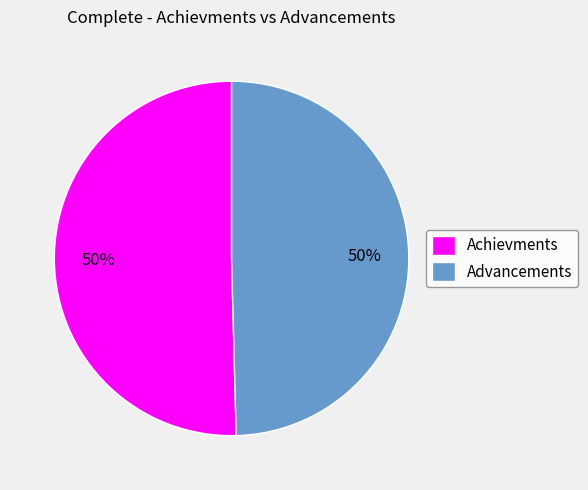

To the nearest percent, what percentage of the pie is Advancements?

50%